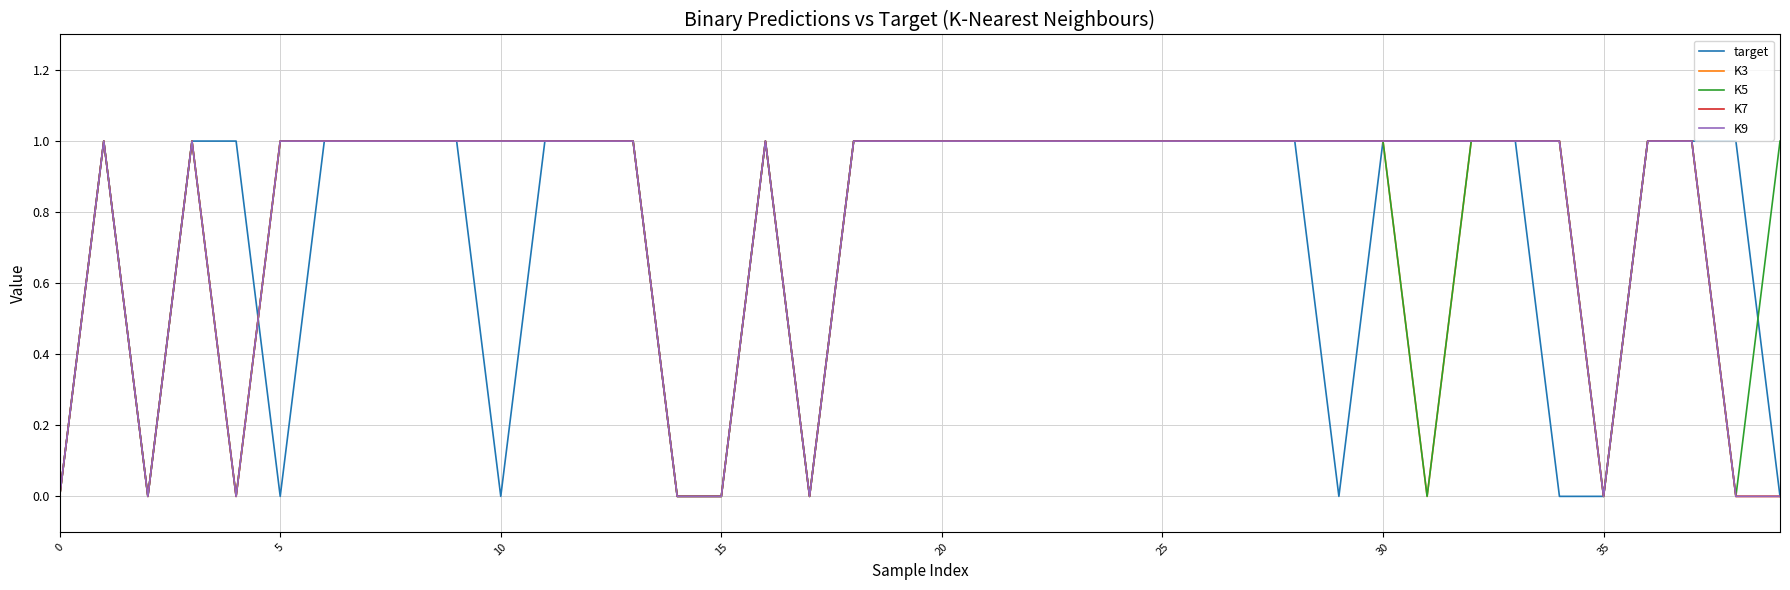

True or false: K5 and K9 cross at least once.

False